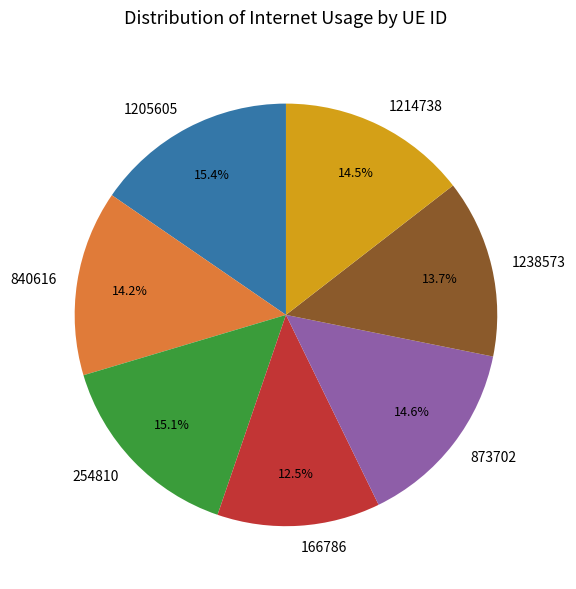

Count the number of slices in the pie.

7